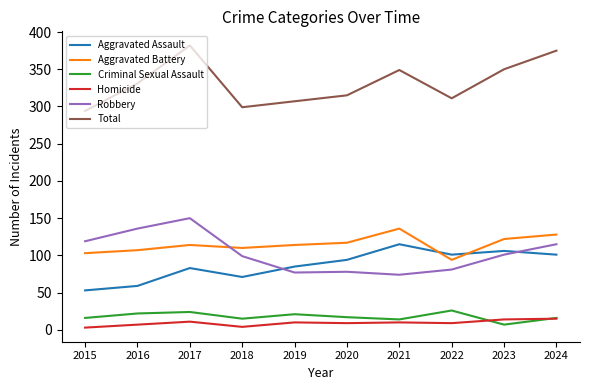

At which label is Robbery closest to 112?

2024